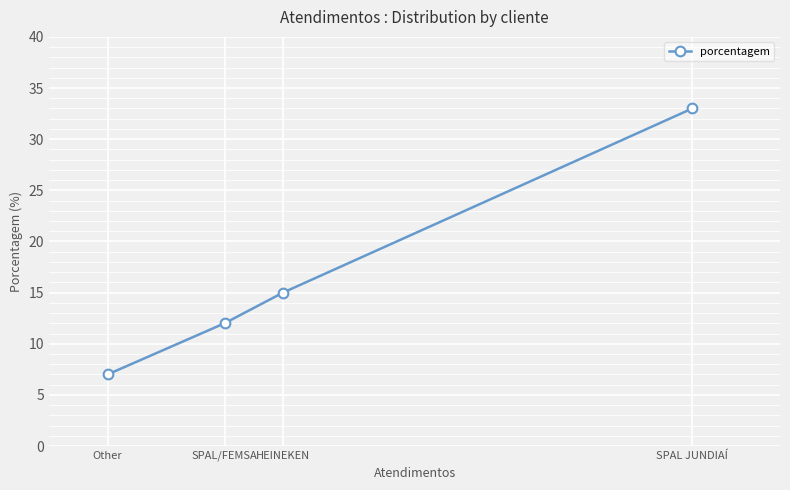

How many distinct data groups are displayed?

1